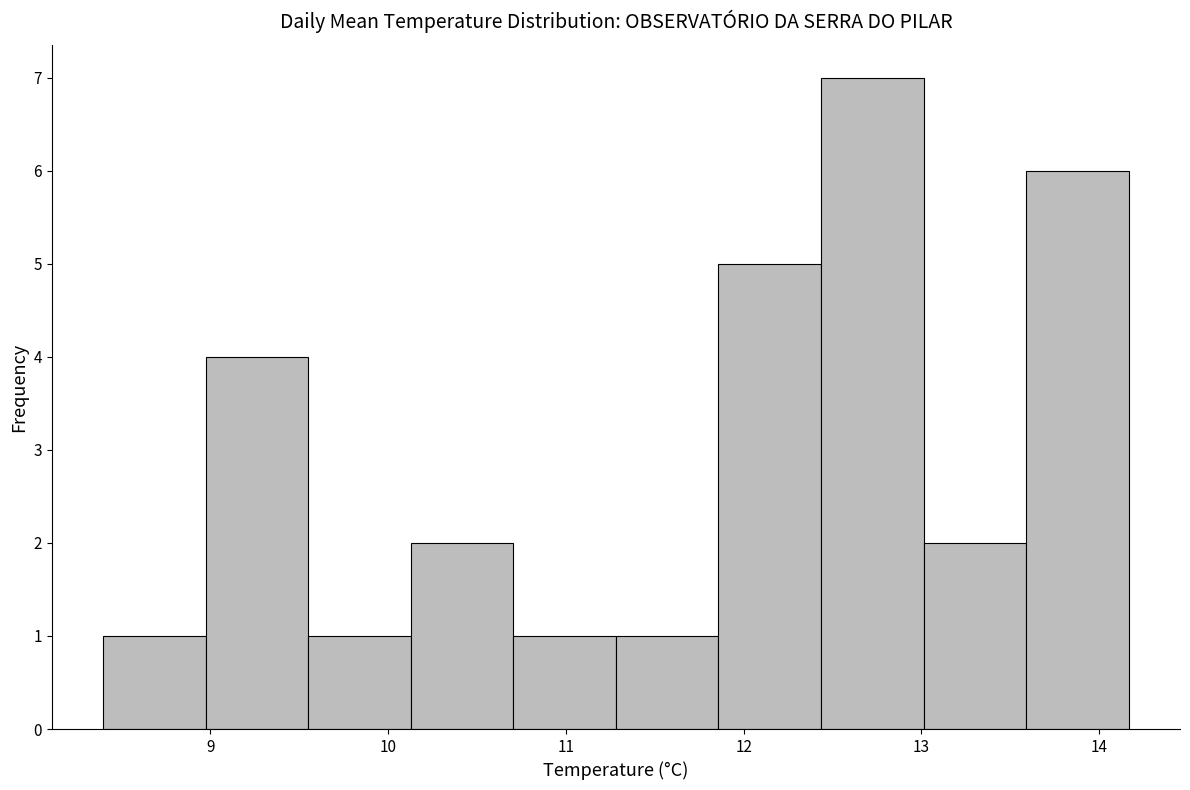

Reading left to right, transcribe this chart: for each bar, give the range it covers on the x-axis and its height. Neither the bar edges nor the heights are printed on the chart, so give them approximately, as read against the axes.

8.4 to 9.0: 1
9.0 to 9.6: 4
9.6 to 10.1: 1
10.1 to 10.7: 2
10.7 to 11.3: 1
11.3 to 11.9: 1
11.9 to 12.4: 5
12.4 to 13.0: 7
13.0 to 13.6: 2
13.6 to 14.2: 6